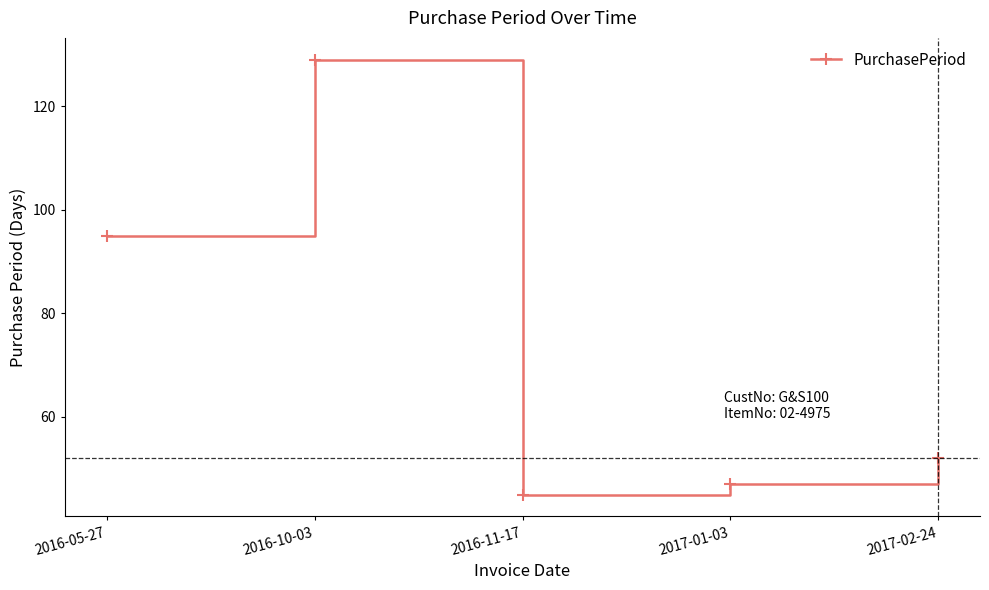

What is the difference between the maximum and minimum values?

84